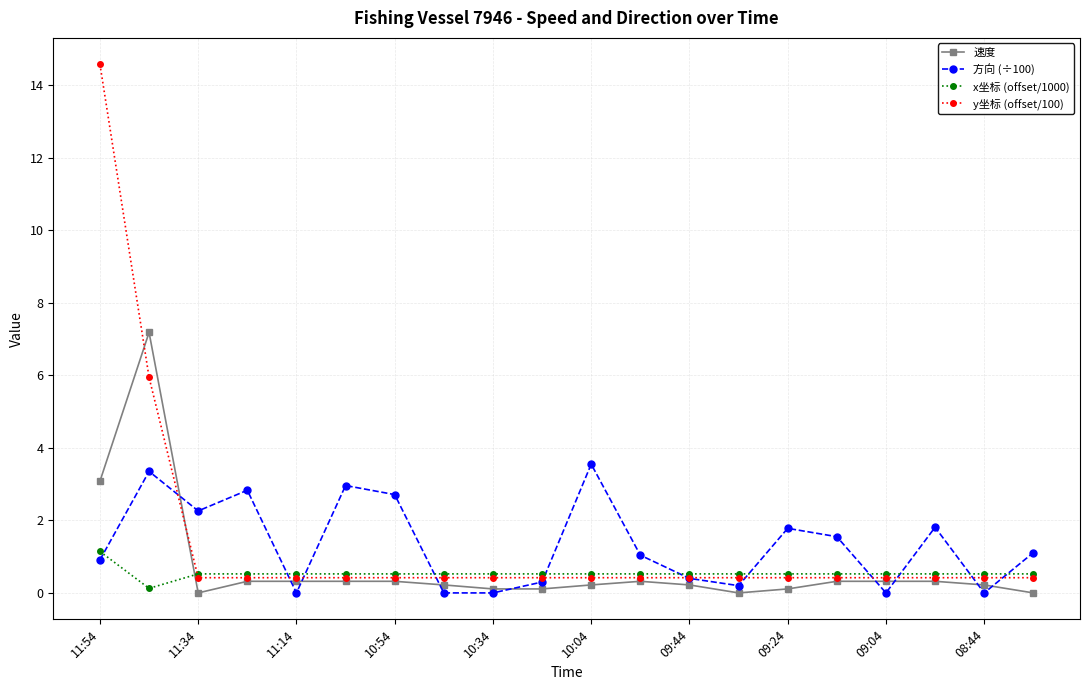

In 方向 (÷100), how many points are higher than both neighbors (excluding endpoints)?

6